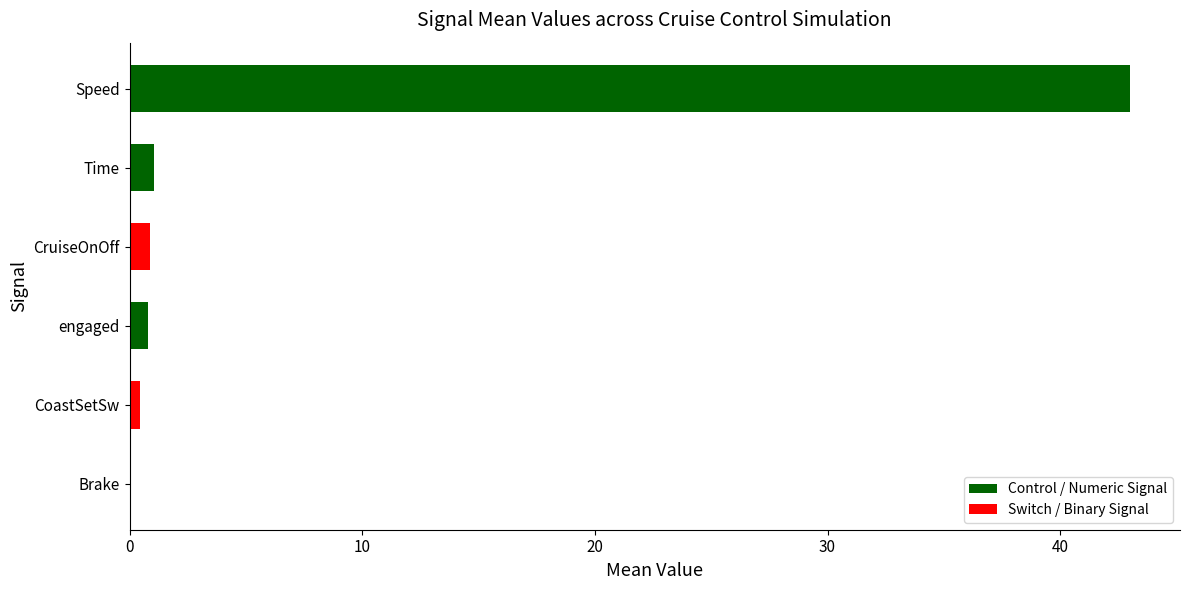

What is the sum of all values?

46.2